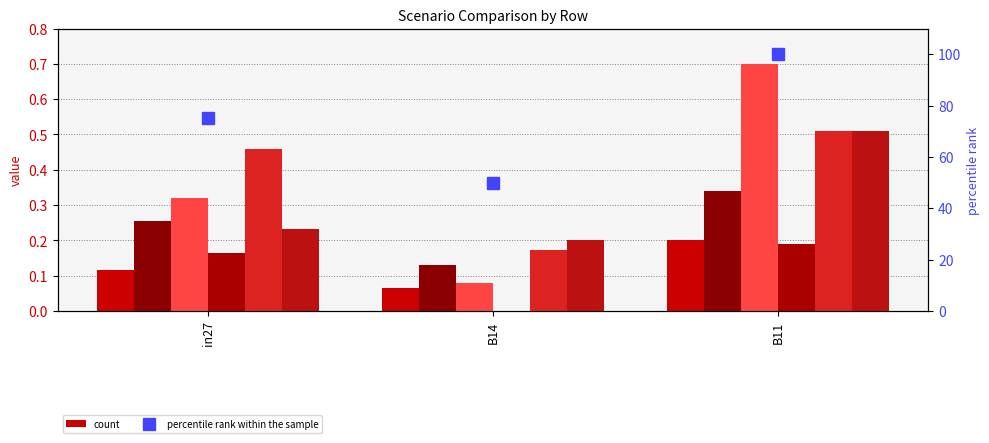

Is the value of job488_scenario3_1000 at B14 greater than the value of job483_scenario0_989 at B14?

Yes